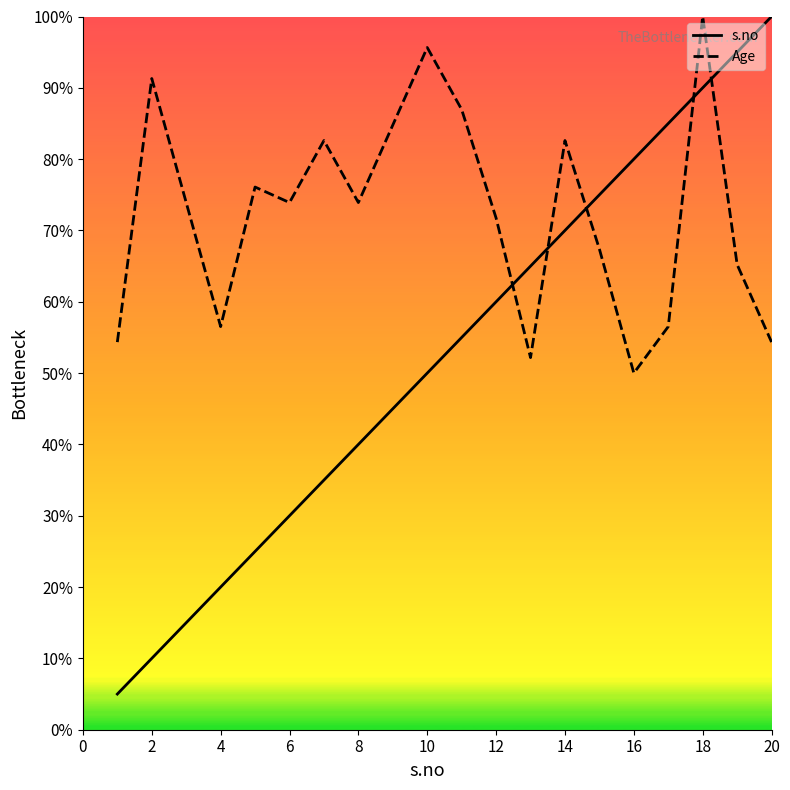

What are all the series names shown in the legend?

s.no, Age